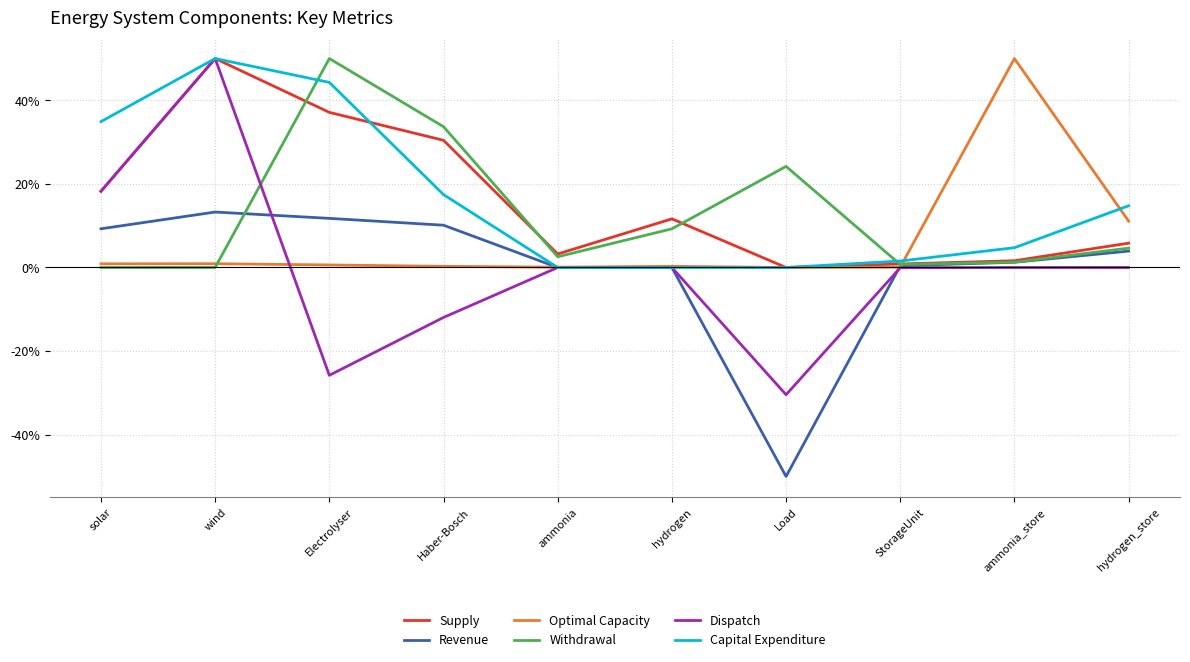

At which category does the chart reach its minimum across all series?

Load